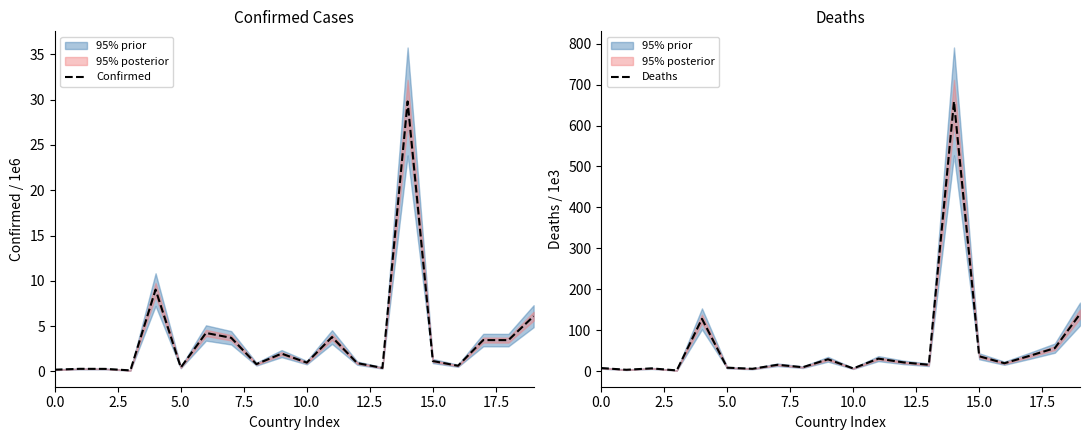

List the series in order of their peak value, highest first.

Deaths, Confirmed